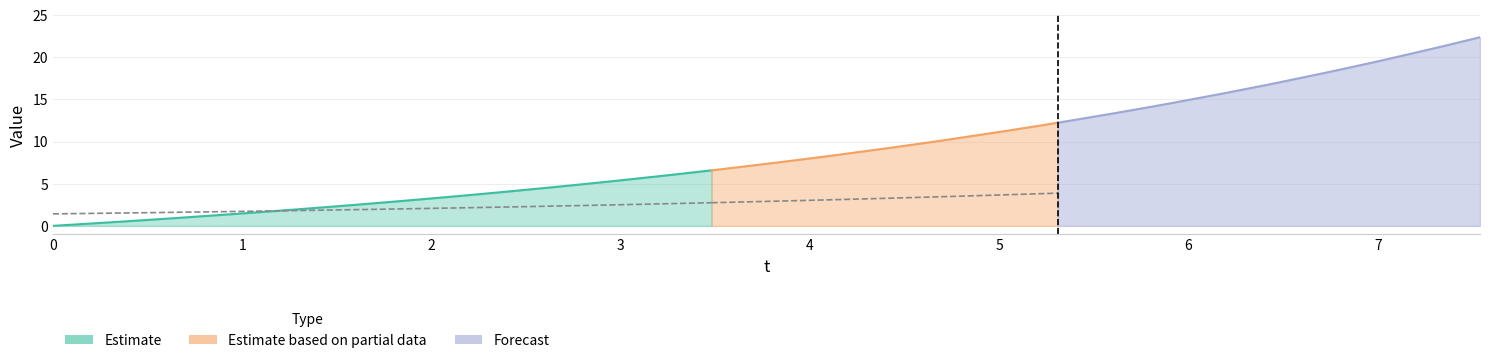

Is the value of V at 20 greater than the value of X at 35?

No